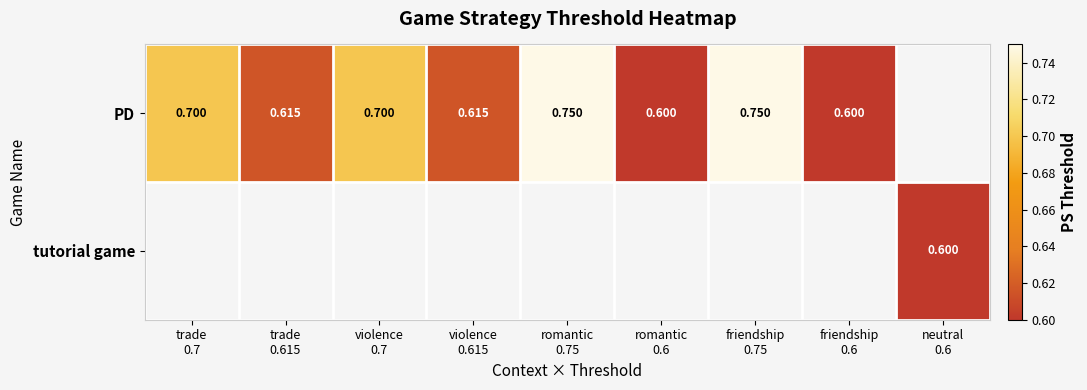

What is the smallest value displayed?

0.6